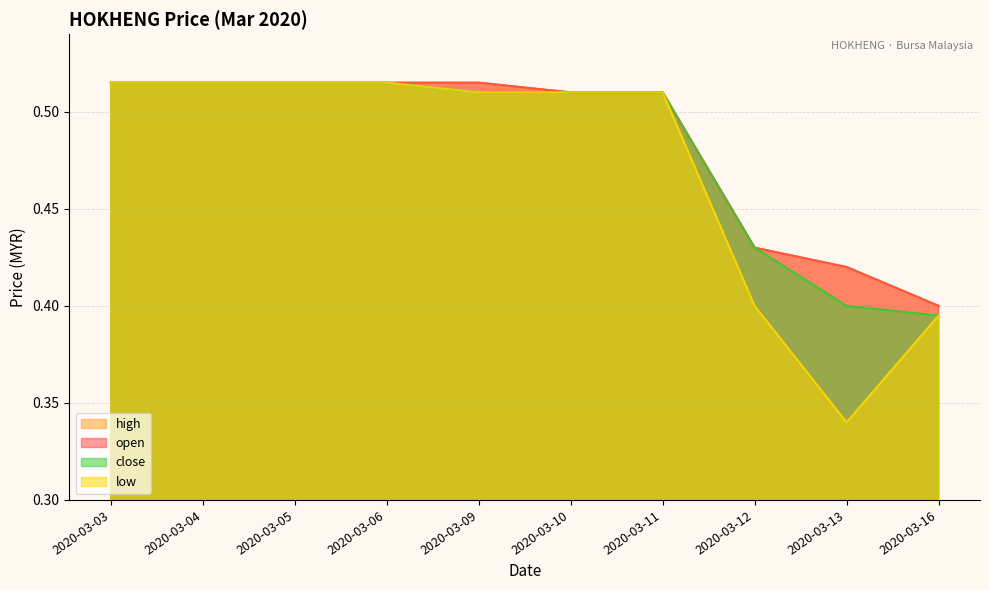

How many lines are shown in the chart?

4